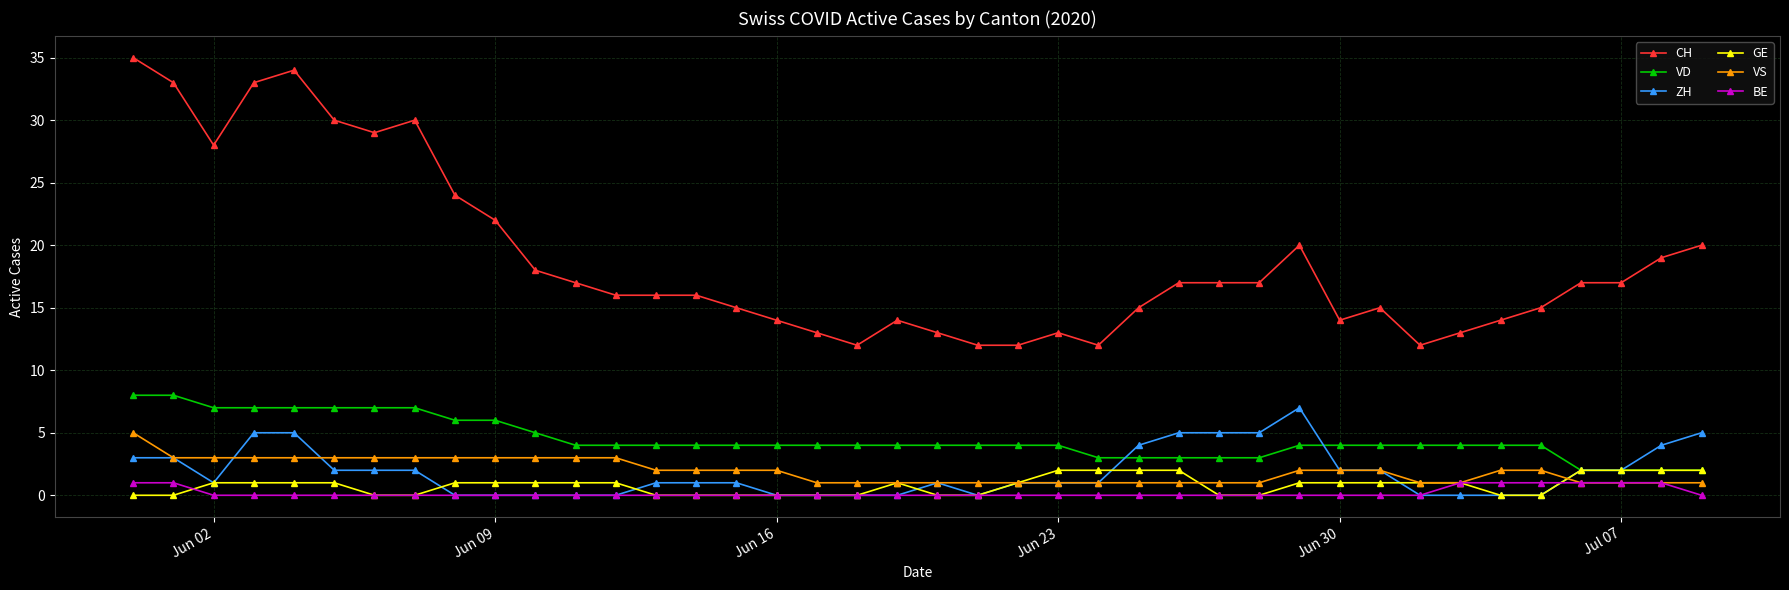

What is the greatest value displayed?

35